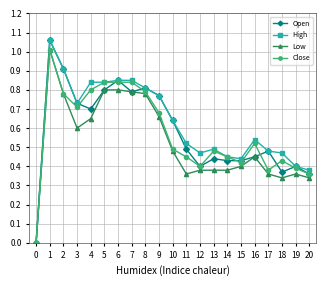

At which category does Close reach its first local peak?

1